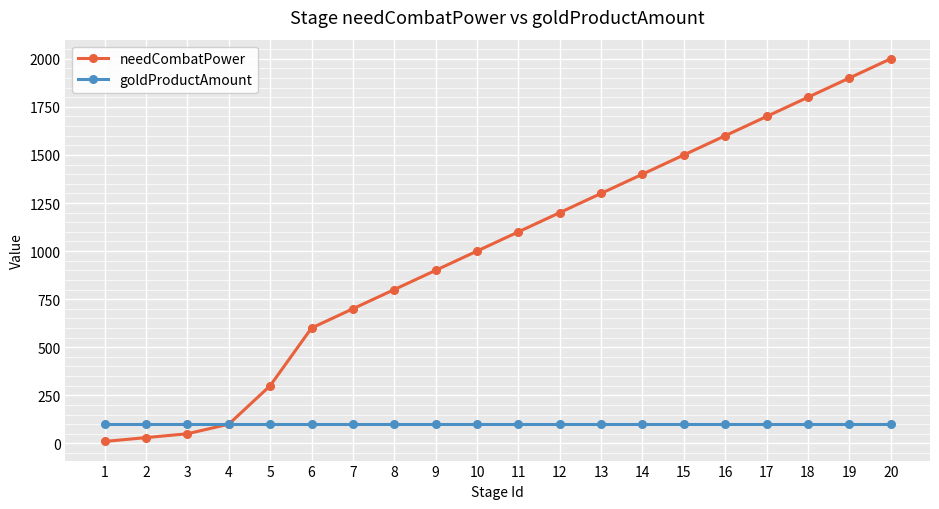

Is this an area chart (filled region under the line)?

No